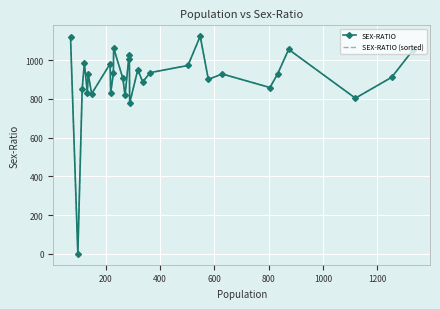

How many intersections are there between SEX-RATIO and SEX-RATIO (sorted)?

20